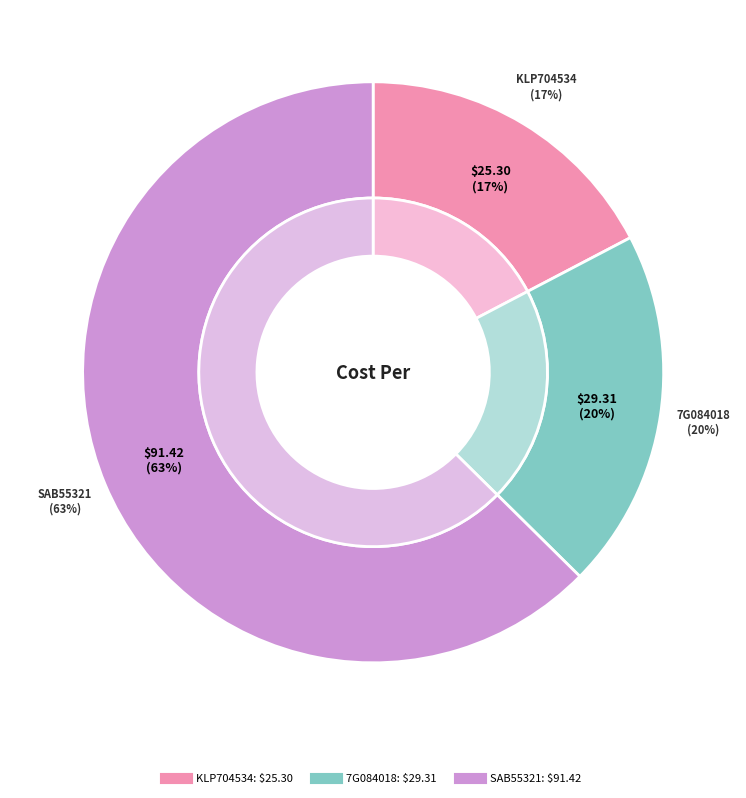

Between 7G084018 and KLP704534, which is larger?

7G084018